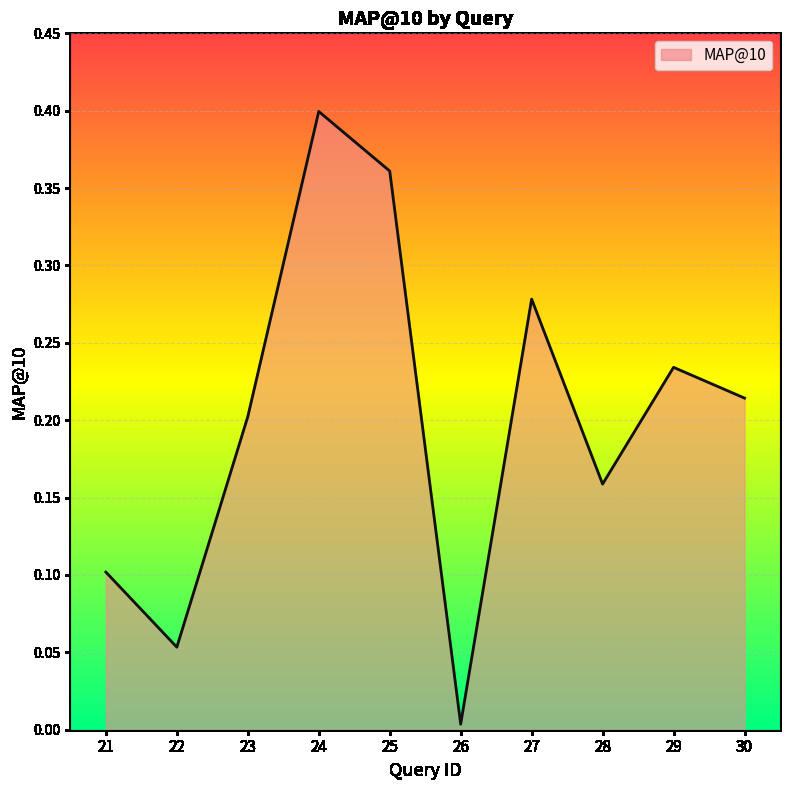

The chart shows a value of 0.1 at 21. True or false?

True